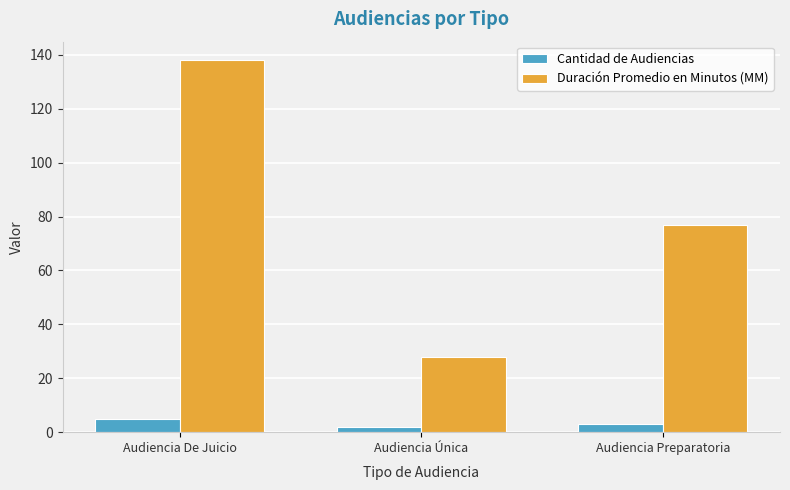

What is the difference between the maximum and minimum values in the Duración Promedio en Minutos (MM) series?

110